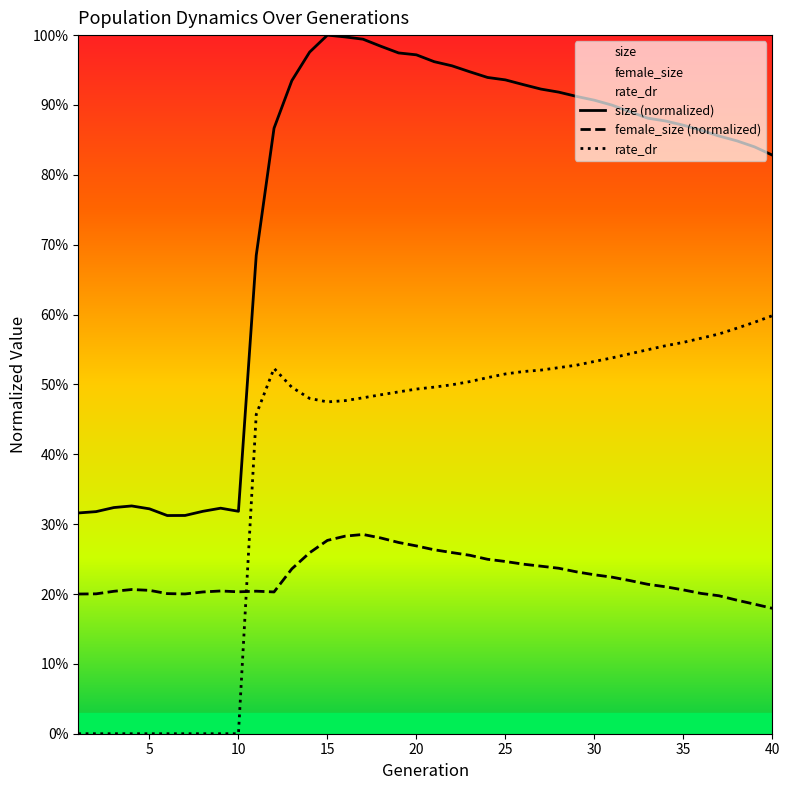

Which label corresponds to the largest value in the chart?

15